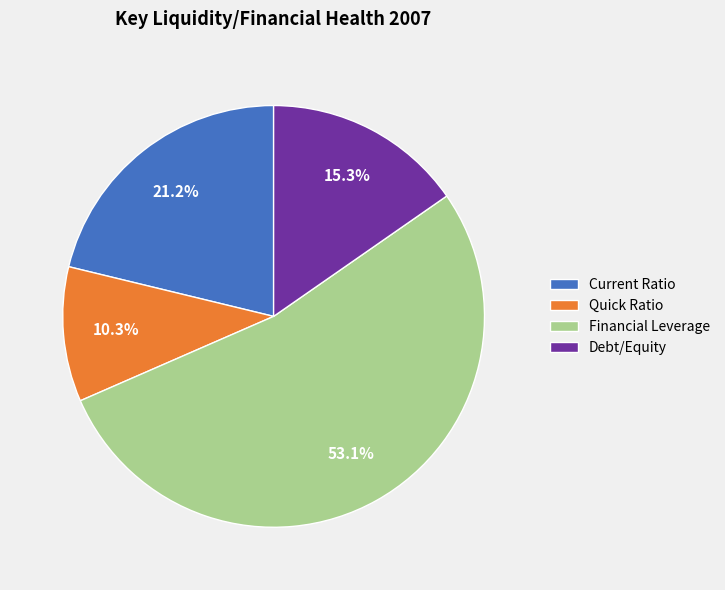

Is it true that Quick Ratio is 10% of the pie?

True